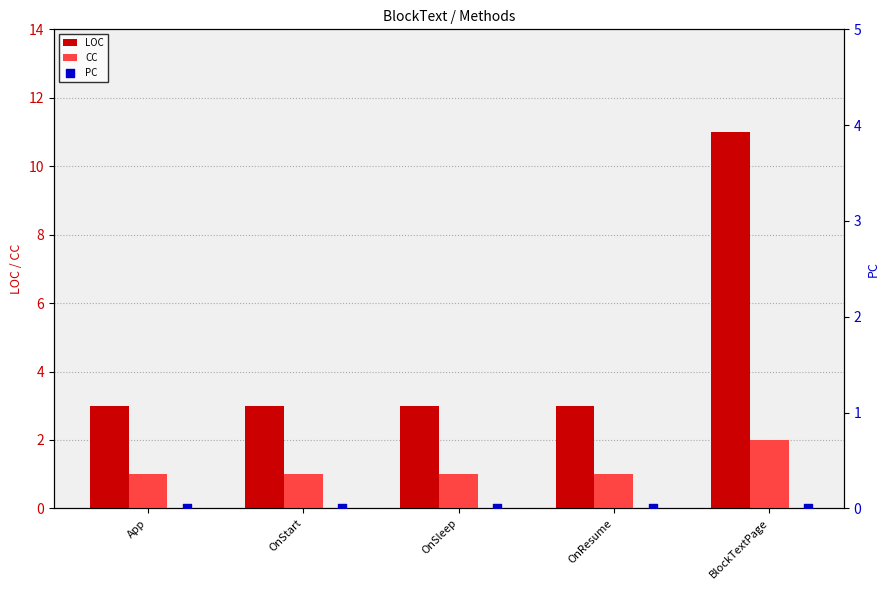

At how many categories does at least one series exceed 8?

1